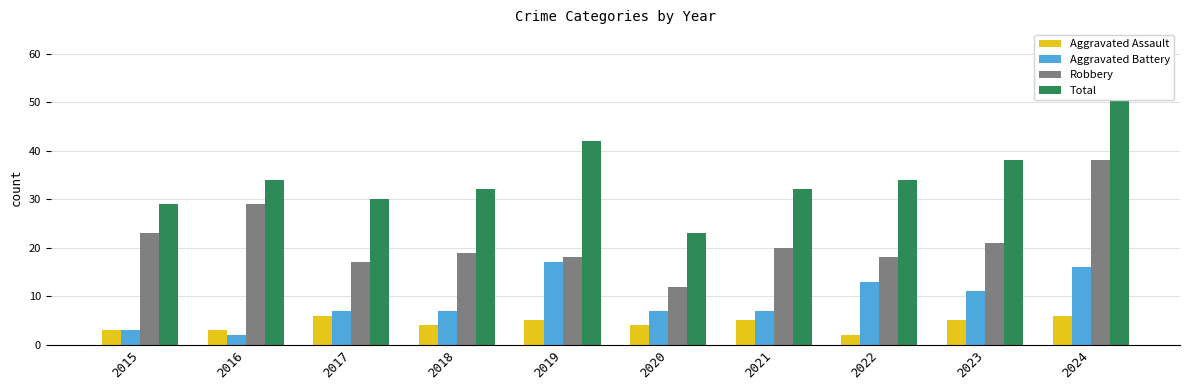

At how many categories does at least one series exceed 8?

10